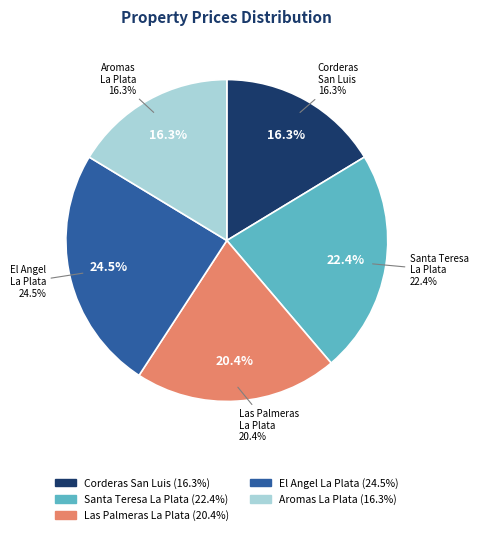

To the nearest percent, what percentage of the pie is loteo-laspalmeras-laplata?

20%